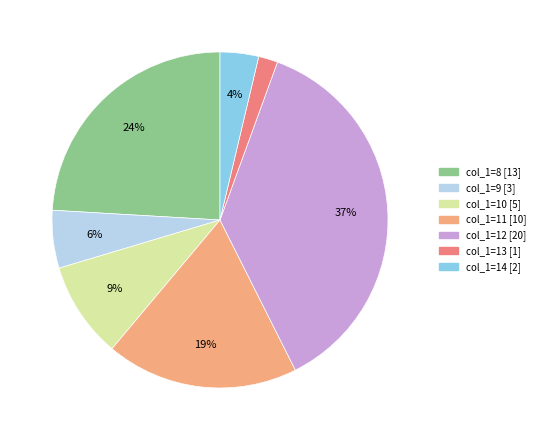

To the nearest percent, what is the difference between the largest and smallest slice percentages?

35%